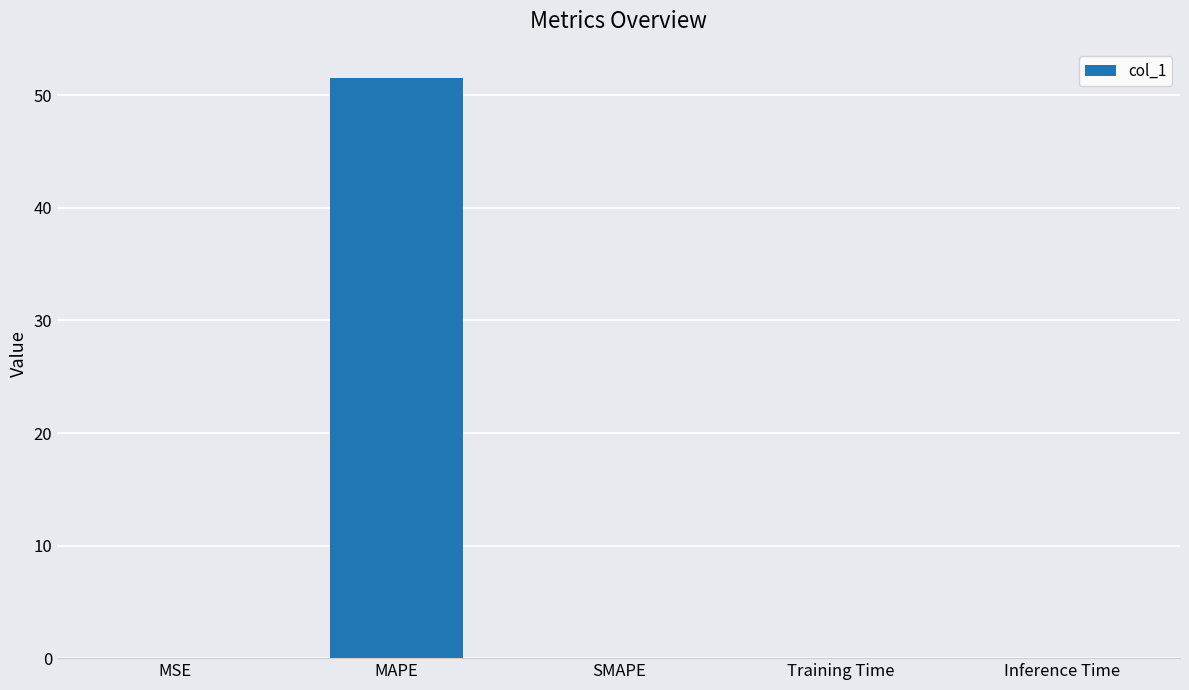

The value at MAPE is 51.5. True or false?

True